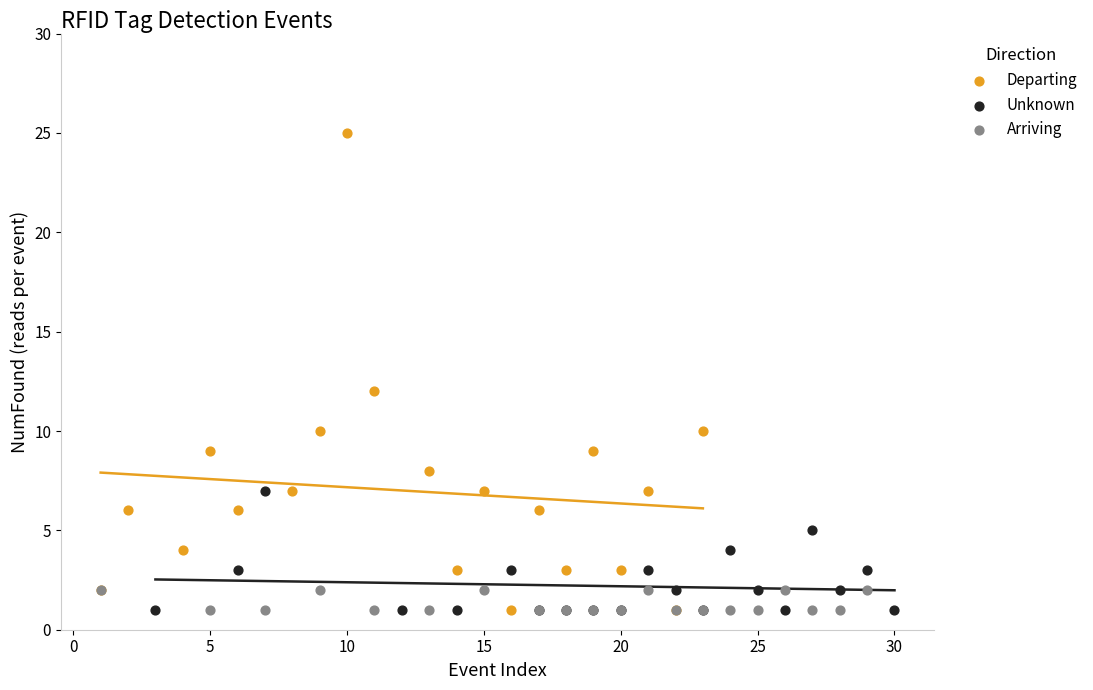

Which series has the widest spread of Y values?

Departing